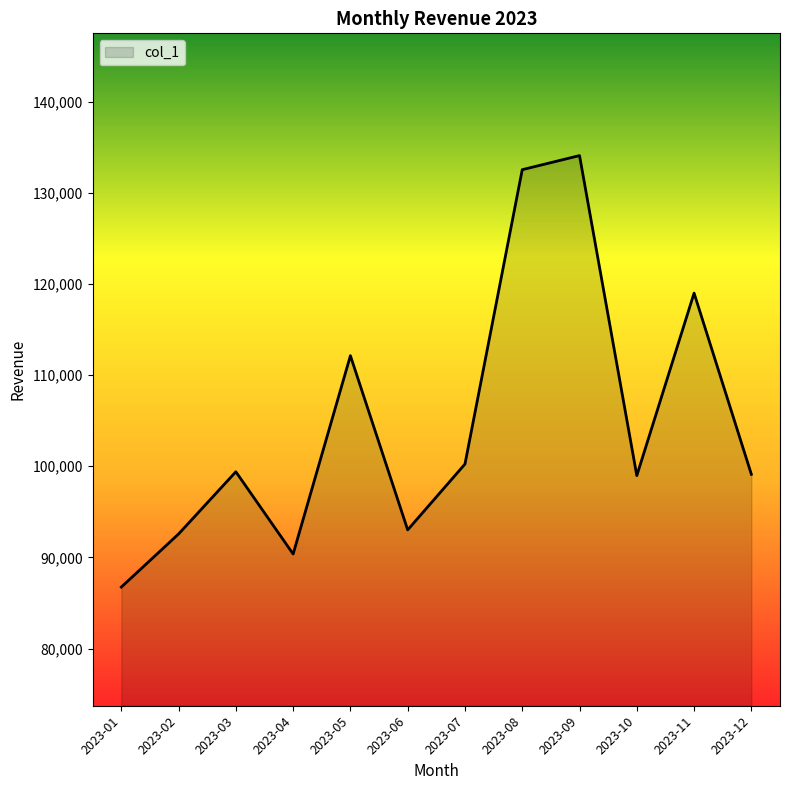

What is the ratio of the value at 2023-08 to the value at 2023-02?

1.4